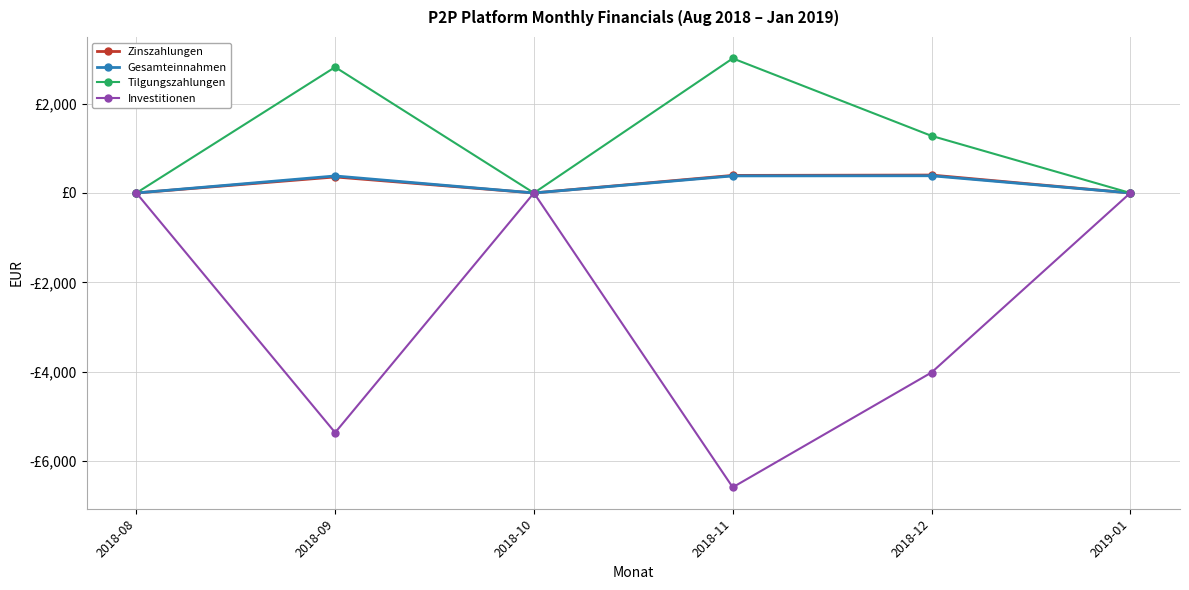

Where is Investitionen nearest to the value -3291?

2018-12